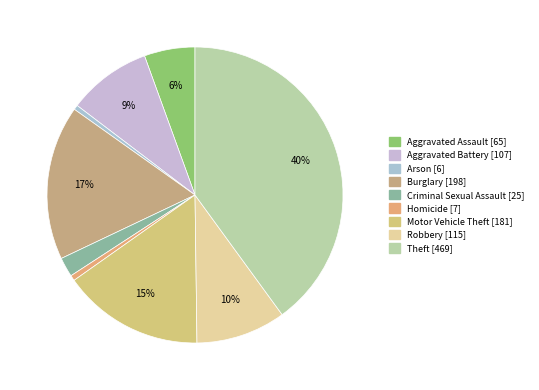

How many slices are in this pie chart?

9